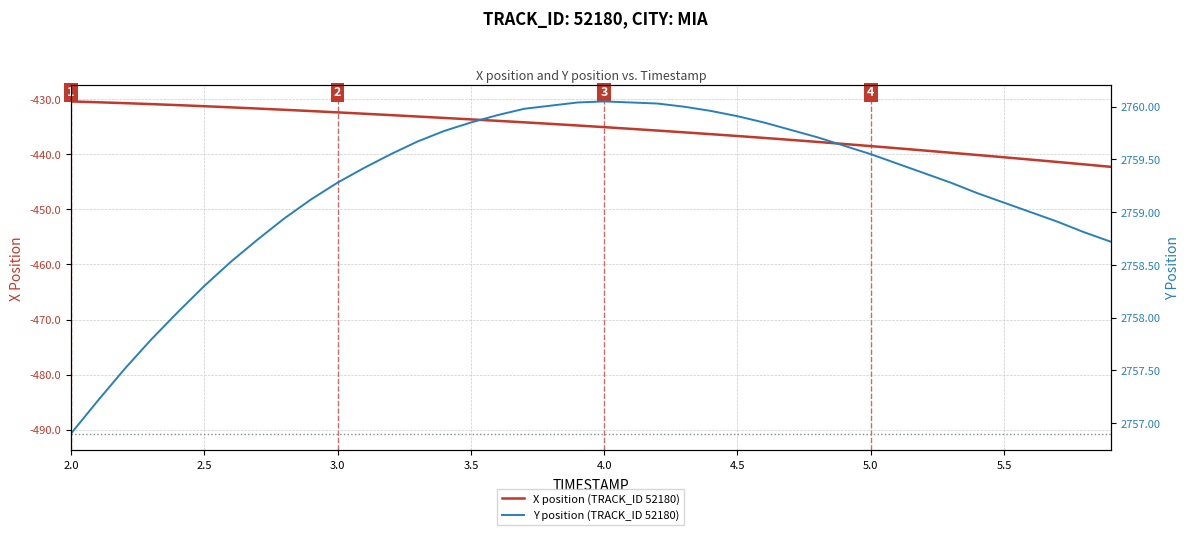

What is the highest value of the X position (TRACK_ID 52180) series?

-430.4